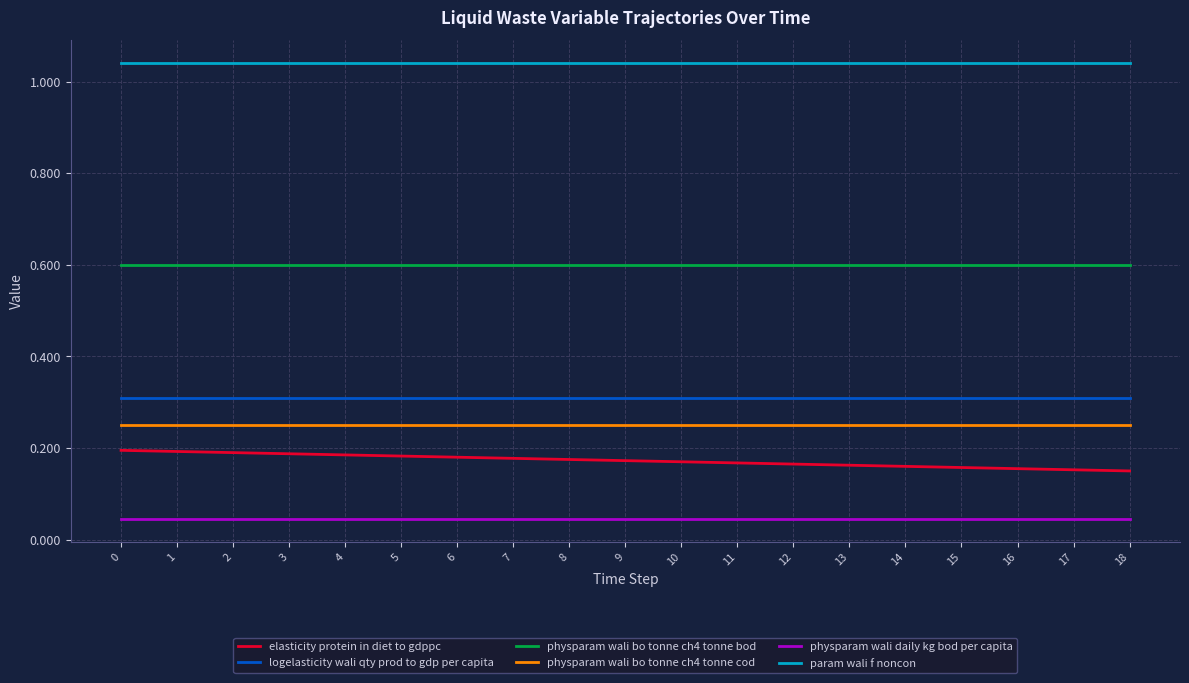

Is the value of elasticity protein in diet to gdppc at 15 greater than the value of physparam wali bo tonne ch4 tonne cod at 2?

No